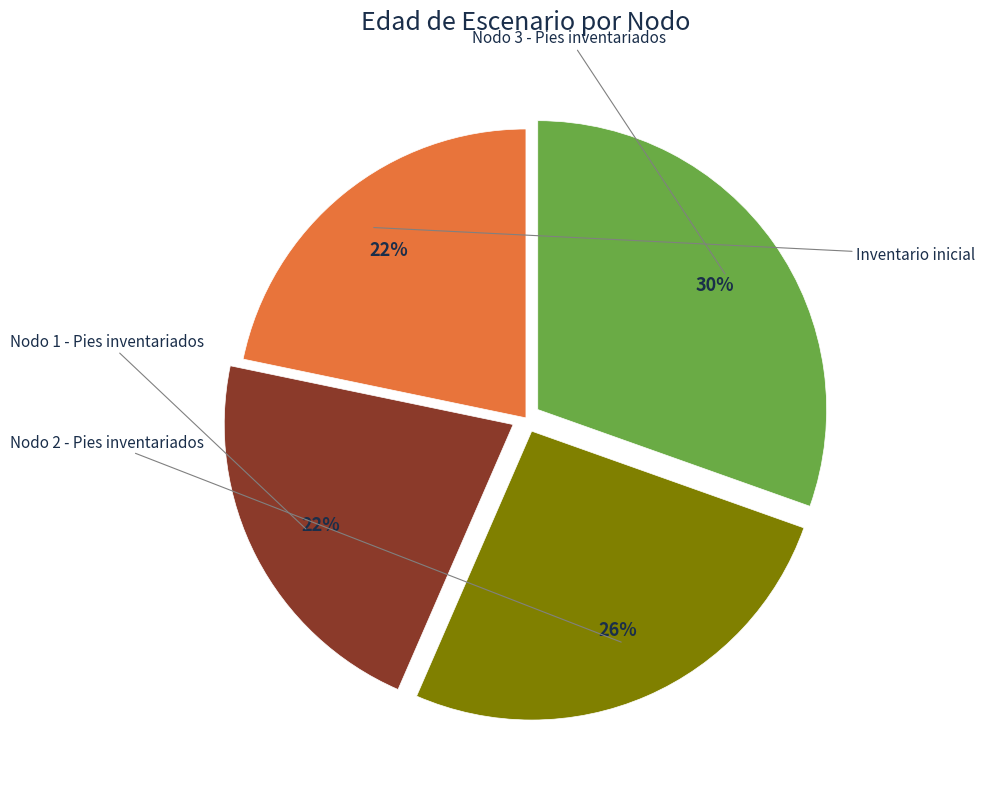

How many segments does this pie chart have?

4